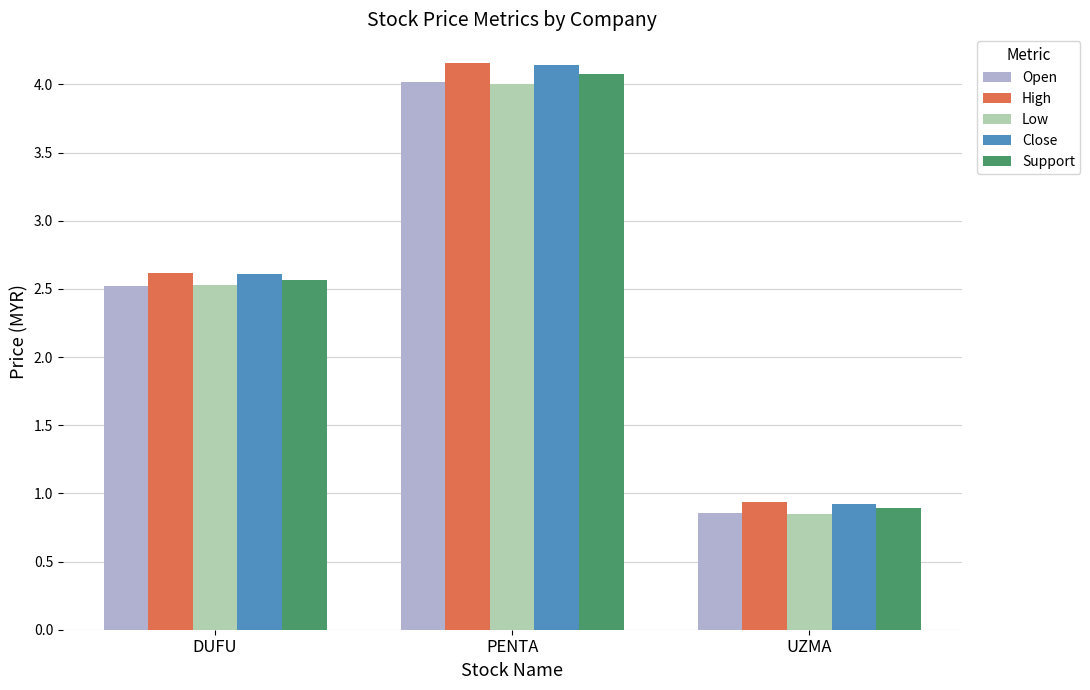

What is the difference between the maximum and second lowest values in the Support series?

1.5